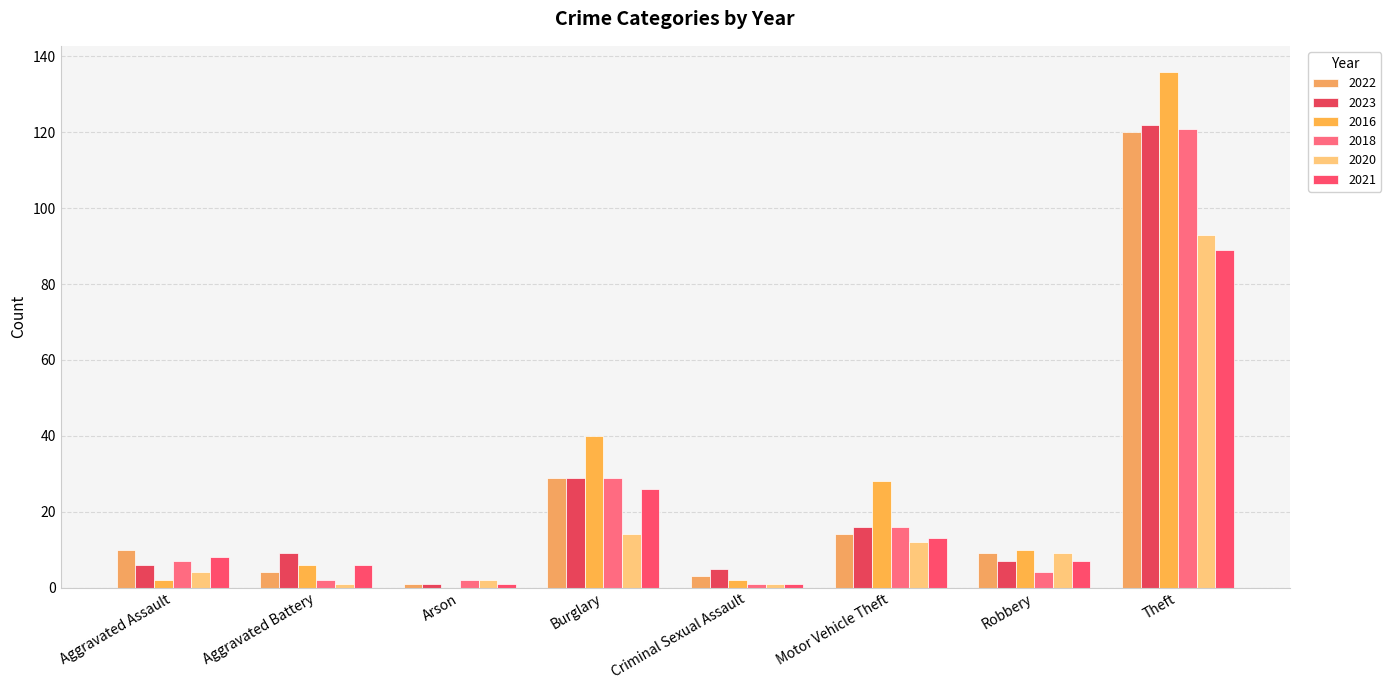

What is the difference between the second highest and minimum values in the 2016 series?

40